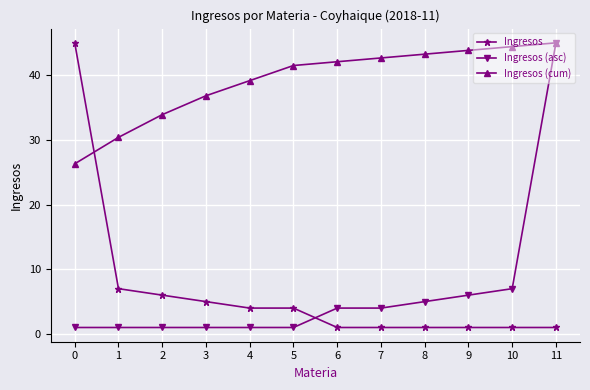

Reading left to right, list all the values displayed in this chart.

Ingresos: 0=45.0	1=7.0	2=6.0	3=5.0	4=4.0	5=4.0	6=1.0	7=1.0	8=1.0	9=1.0	10=1.0	11=1.0
Ingresos (asc): 0=1.0	1=1.0	2=1.0	3=1.0	4=1.0	5=1.0	6=4.0	7=4.0	8=5.0	9=6.0	10=7.0	11=45.0
Ingresos (cum): 0=26.3	1=30.4	2=33.9	3=36.8	4=39.2	5=41.5	6=42.1	7=42.7	8=43.2	9=43.8	10=44.4	11=45.0